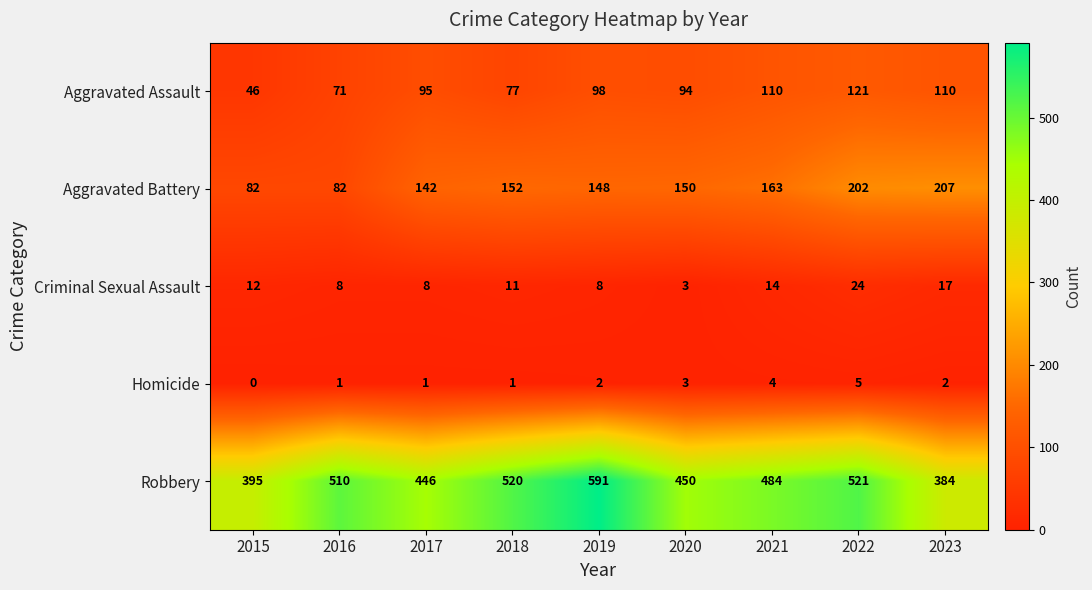

Between 2015 and 2023, which series saw the biggest shift?

Aggravated Battery